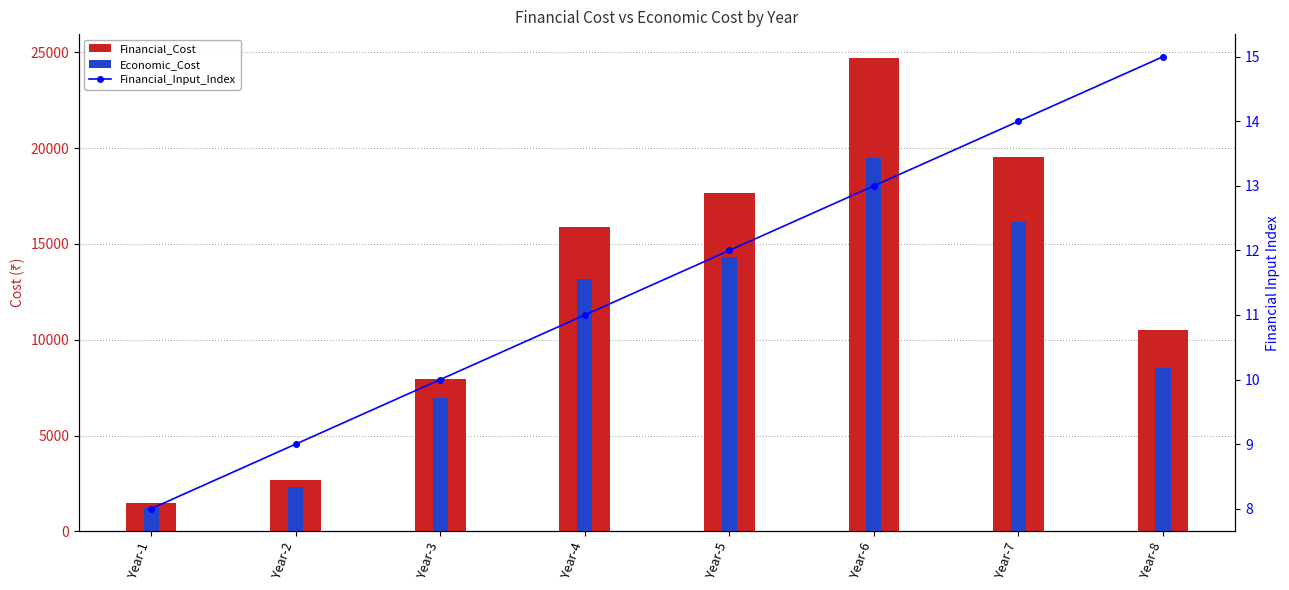

Does the chart contain stacked bars?

No